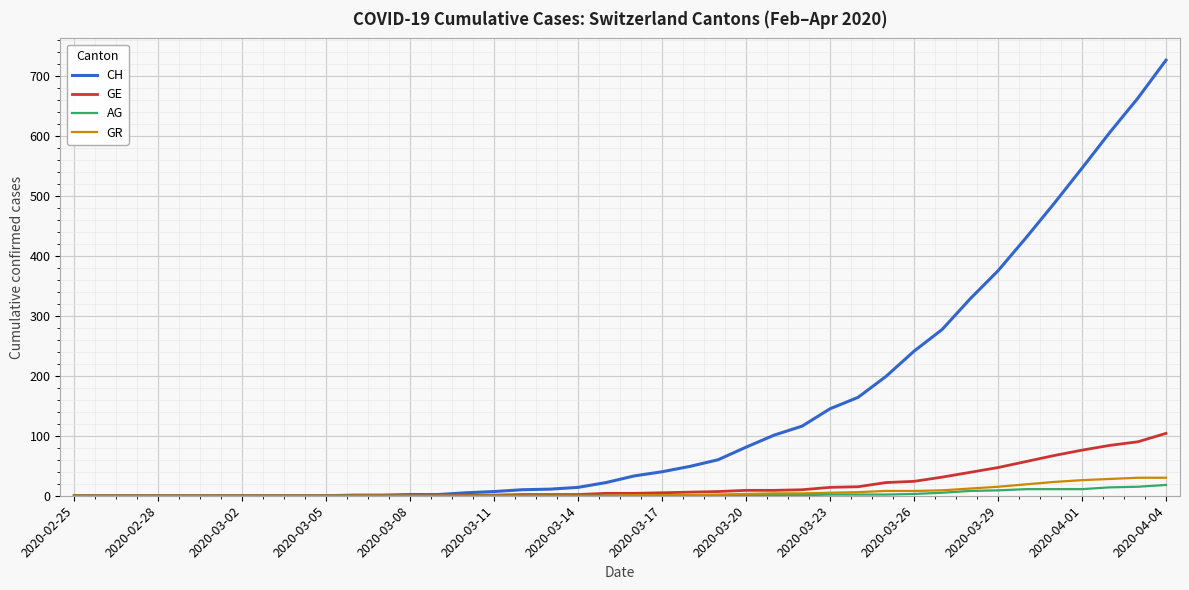

What is the greatest value displayed?

726